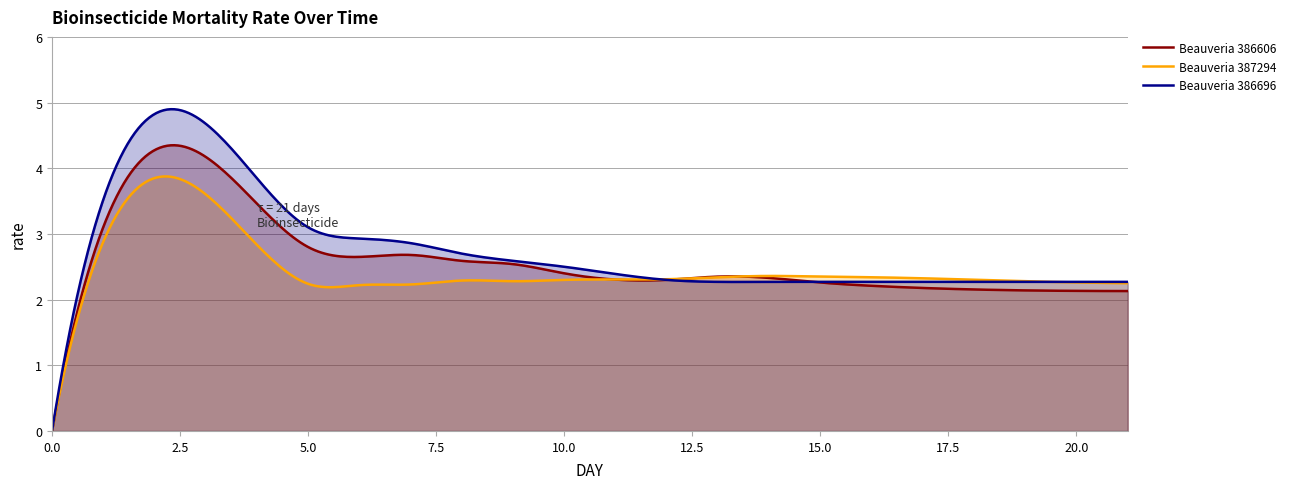

How many intersections are there between Beauveria 386606 and Beauveria 387294?

3